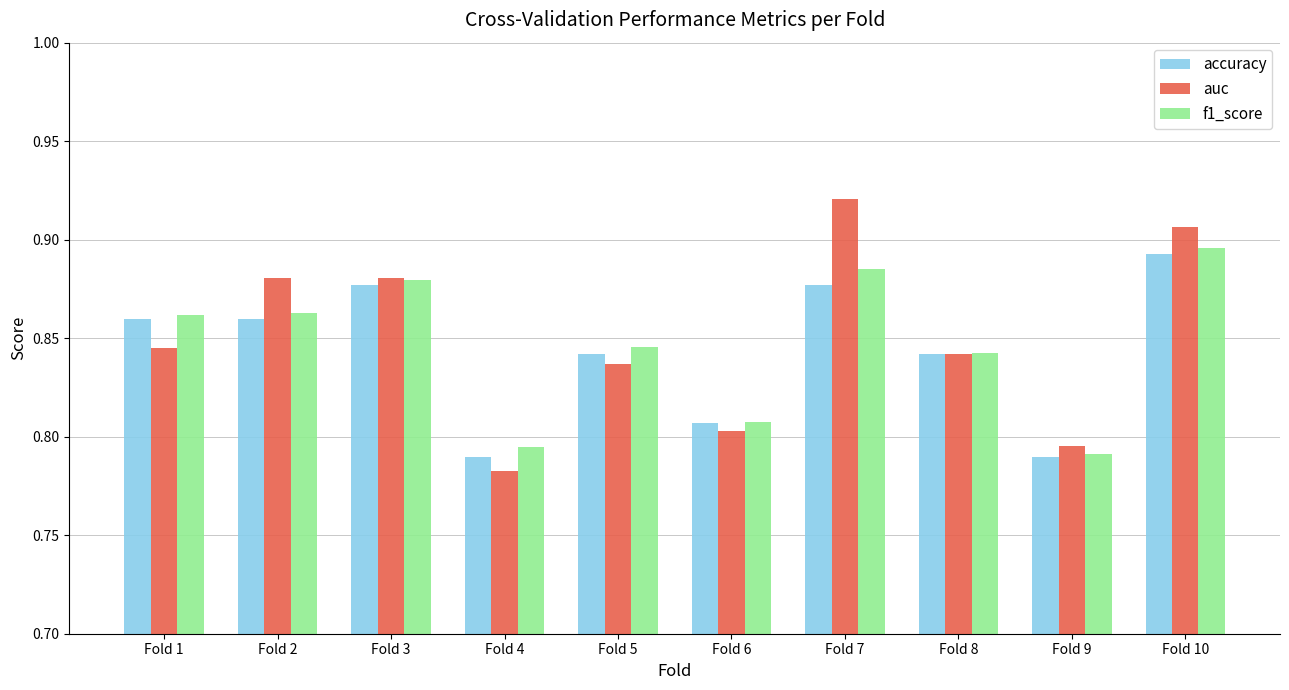

Between Fold 4 and Fold 8, which series saw the biggest shift?

auc